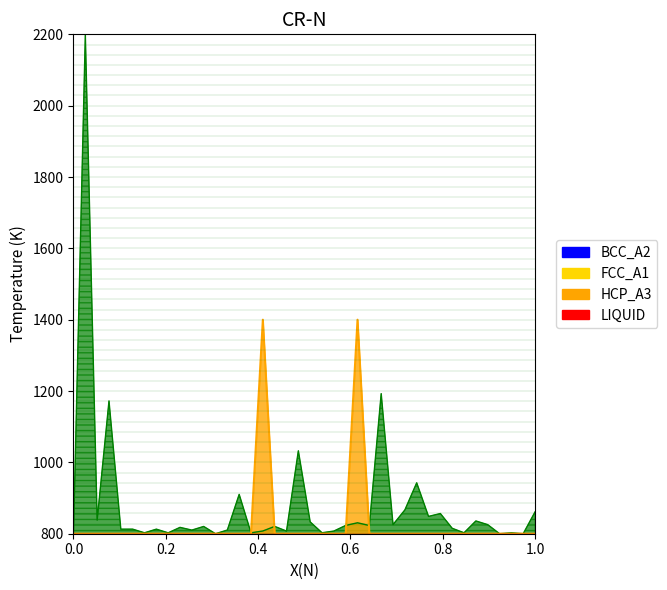

The col_1 series shows 435.1 at 35. True or false?

False